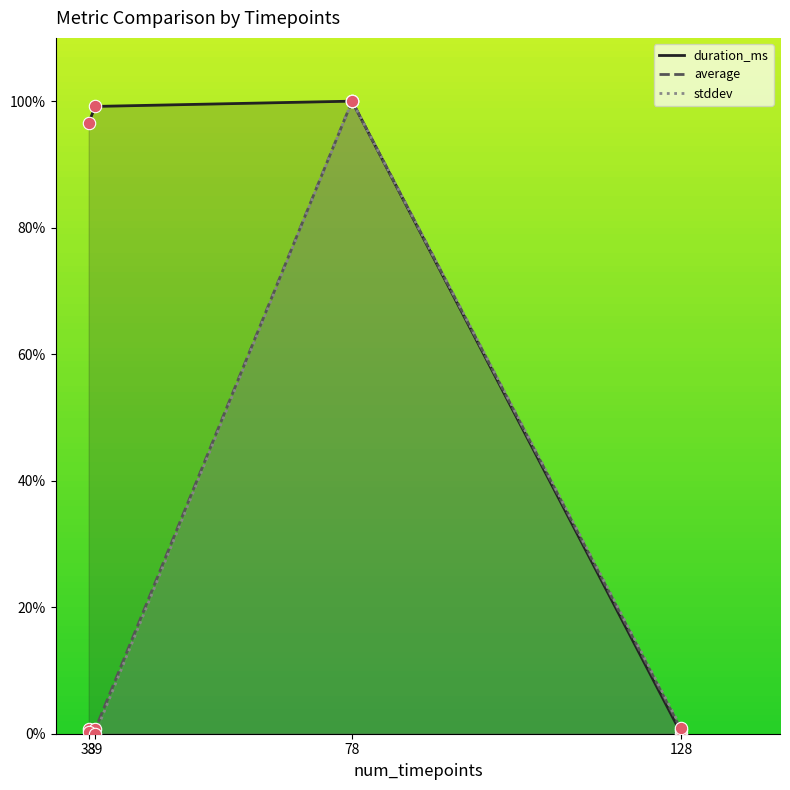

At which category is the sum across all series the highest?

78